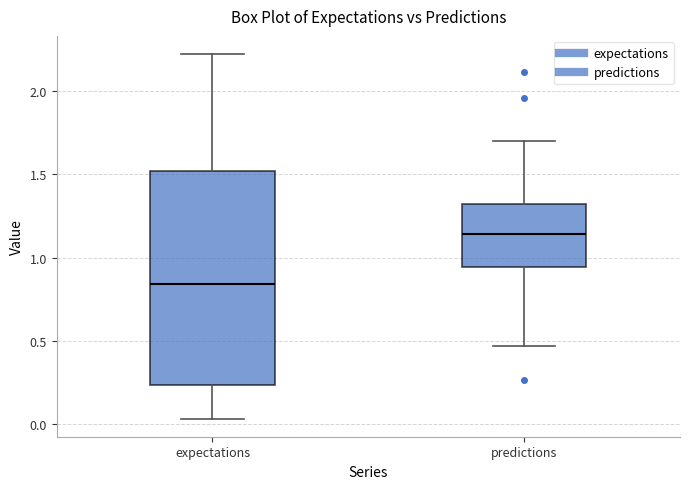

Reading left to right, transcribe this box plot: for each box, give where its median line is, the range the box spans, and where its two whiskers end, as read against the y-axis. The values are not printed on the chart, so give them approximately, as read against the axis.

expectations: median 0.85, box 0.25 to 1.50, whiskers 0.05 to 2.20
predictions: median 1.15, box 0.95 to 1.30, whiskers 0.45 to 1.70